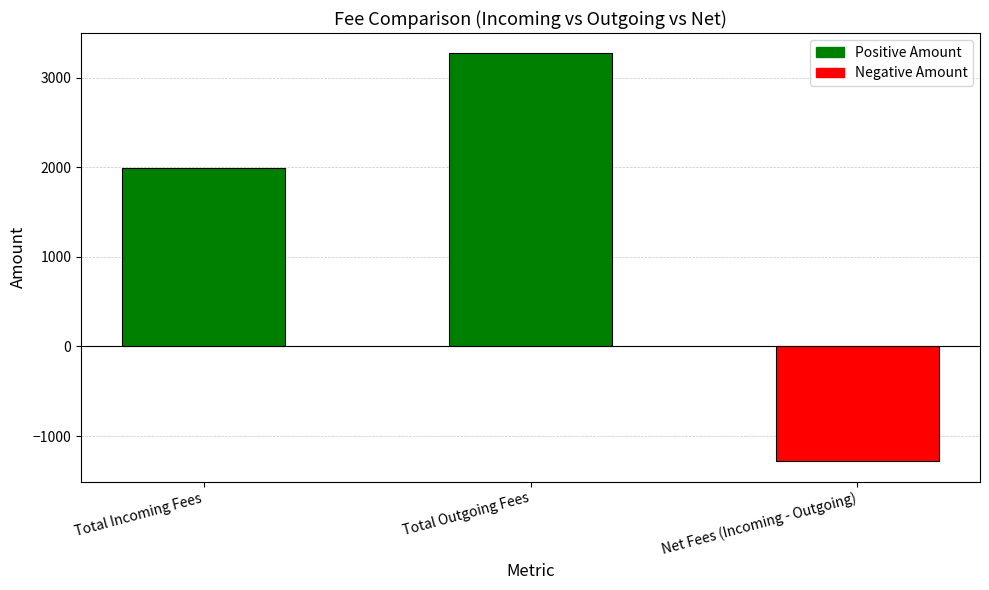

Rank the categories by value from highest to lowest.

Total Outgoing Fees, Total Incoming Fees, Net Fees (Incoming - Outgoing)